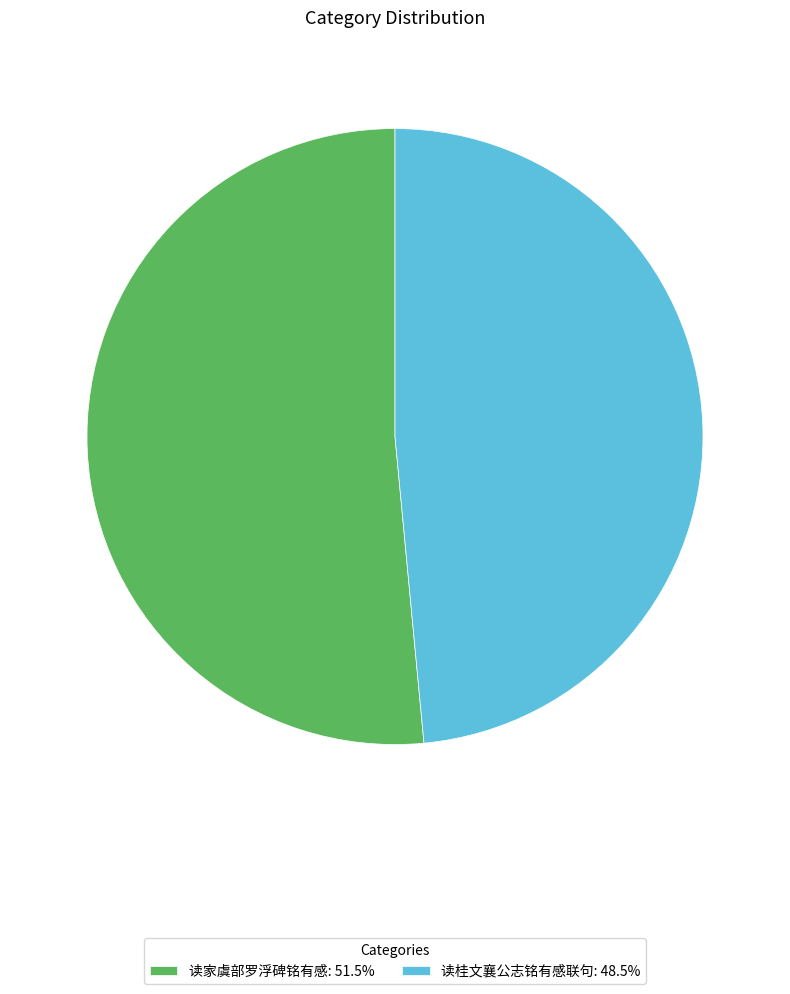

Is the sum of 读桂文襄公志铭有感联句: 48.5% and 读家虞部罗浮碑铭有感: 51.5% greater than half?

Yes